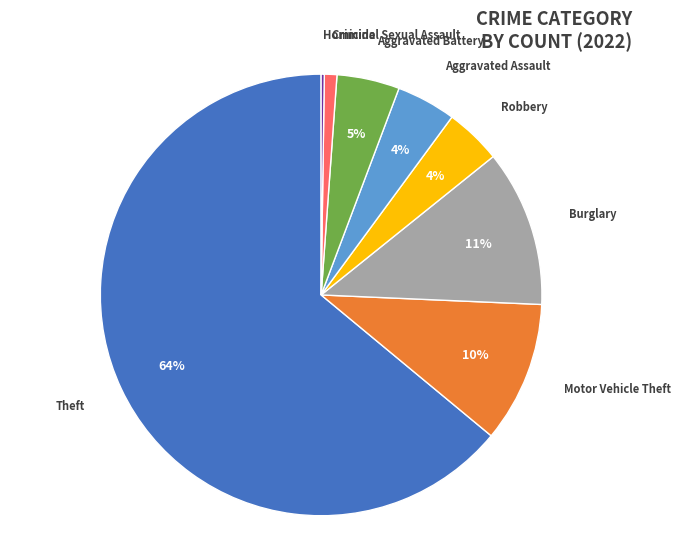

Does any single category account for the majority?

Yes